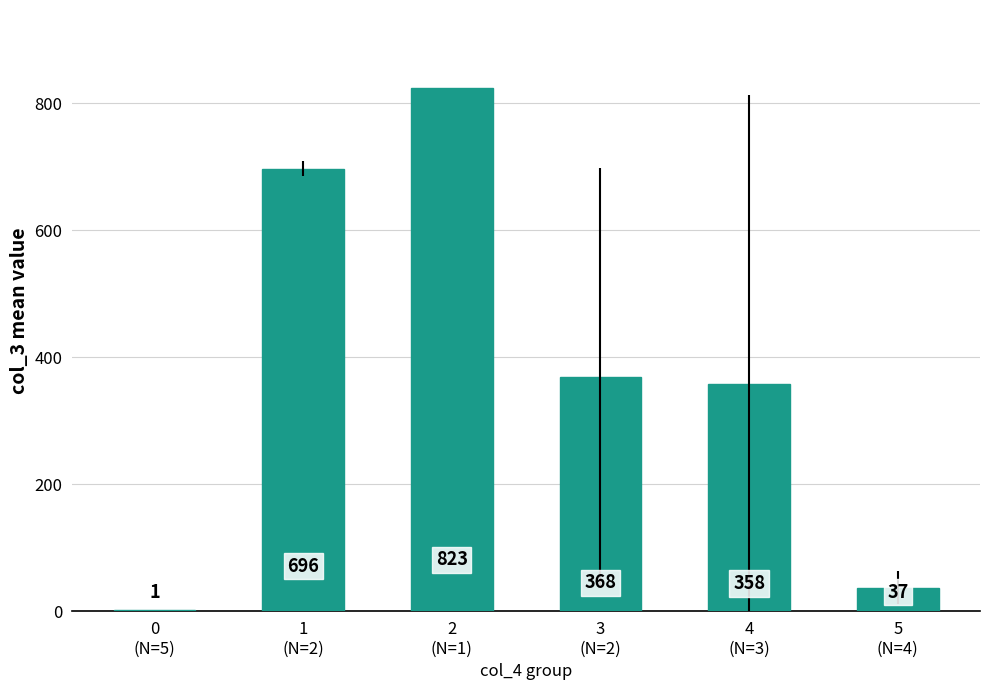

Which has a higher value, 1
(N=2) or 4
(N=3)?

1
(N=2)